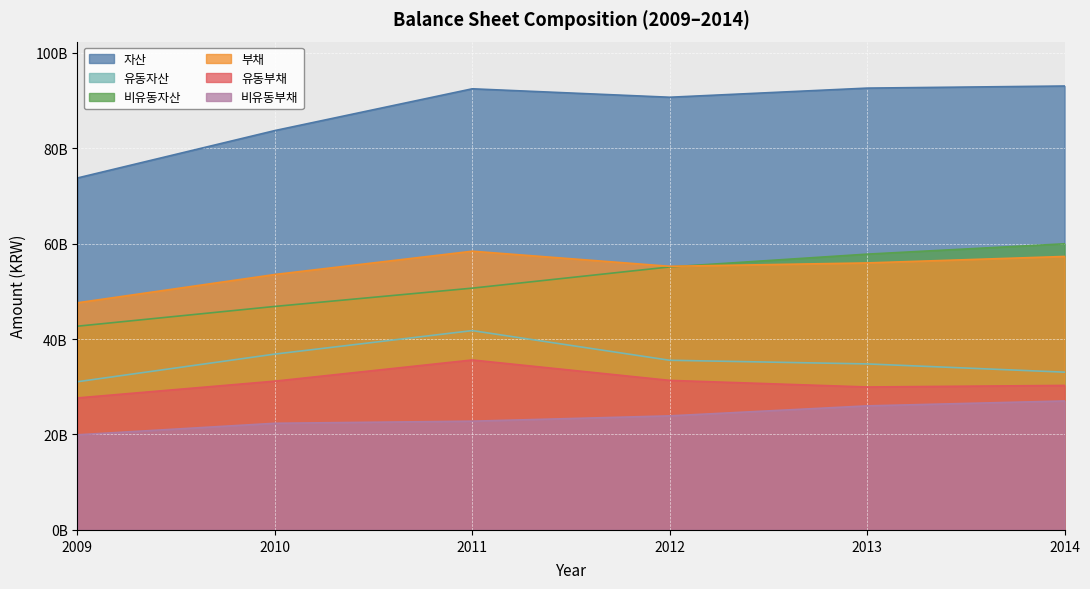

Count the 부채 values in the range 53512769000 to 57293059000.

4